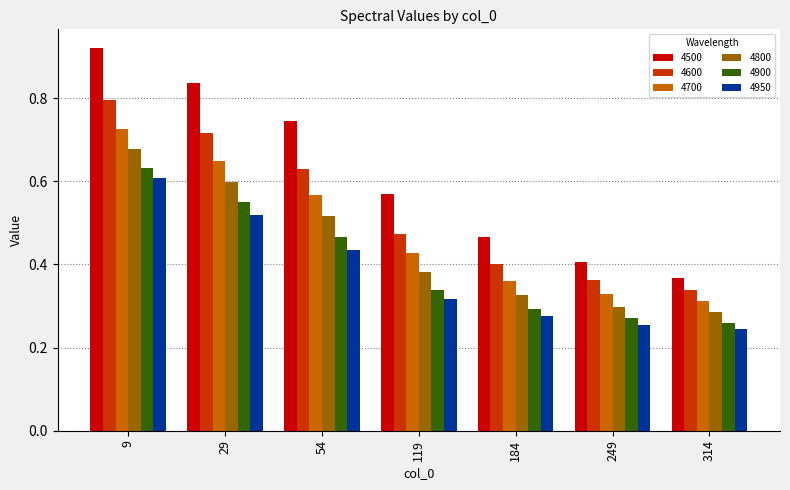

True or false: 4500 has a value of 0.6 at 119.

True